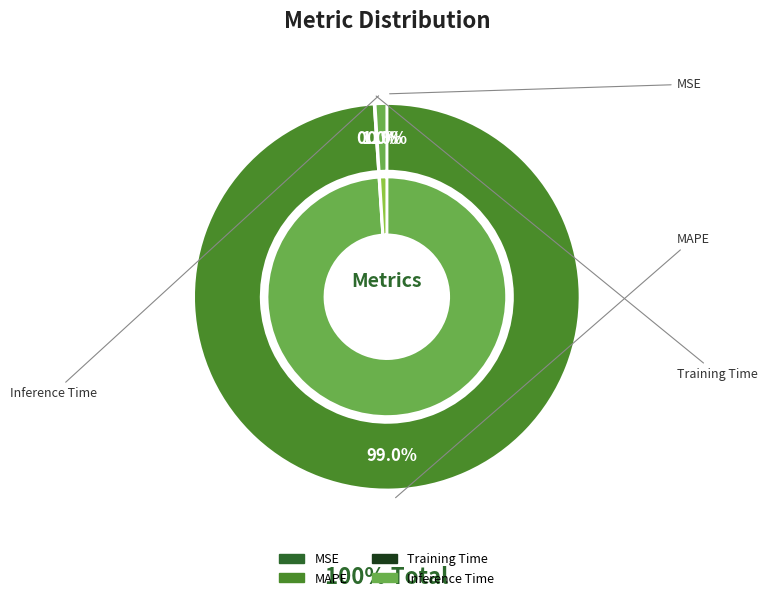

What is the change in value from MAPE to Training Time?

-104.6